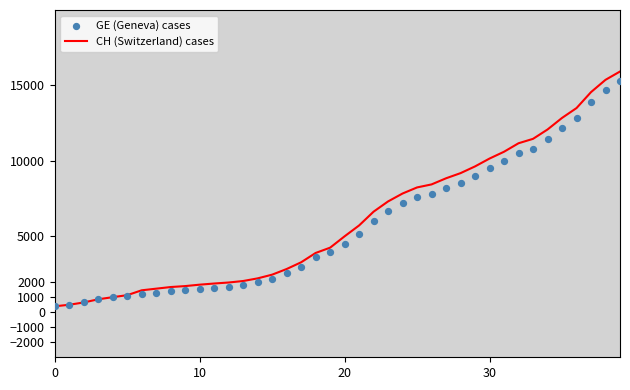

Which series has the largest total across all categories?

CH (Switzerland) cases